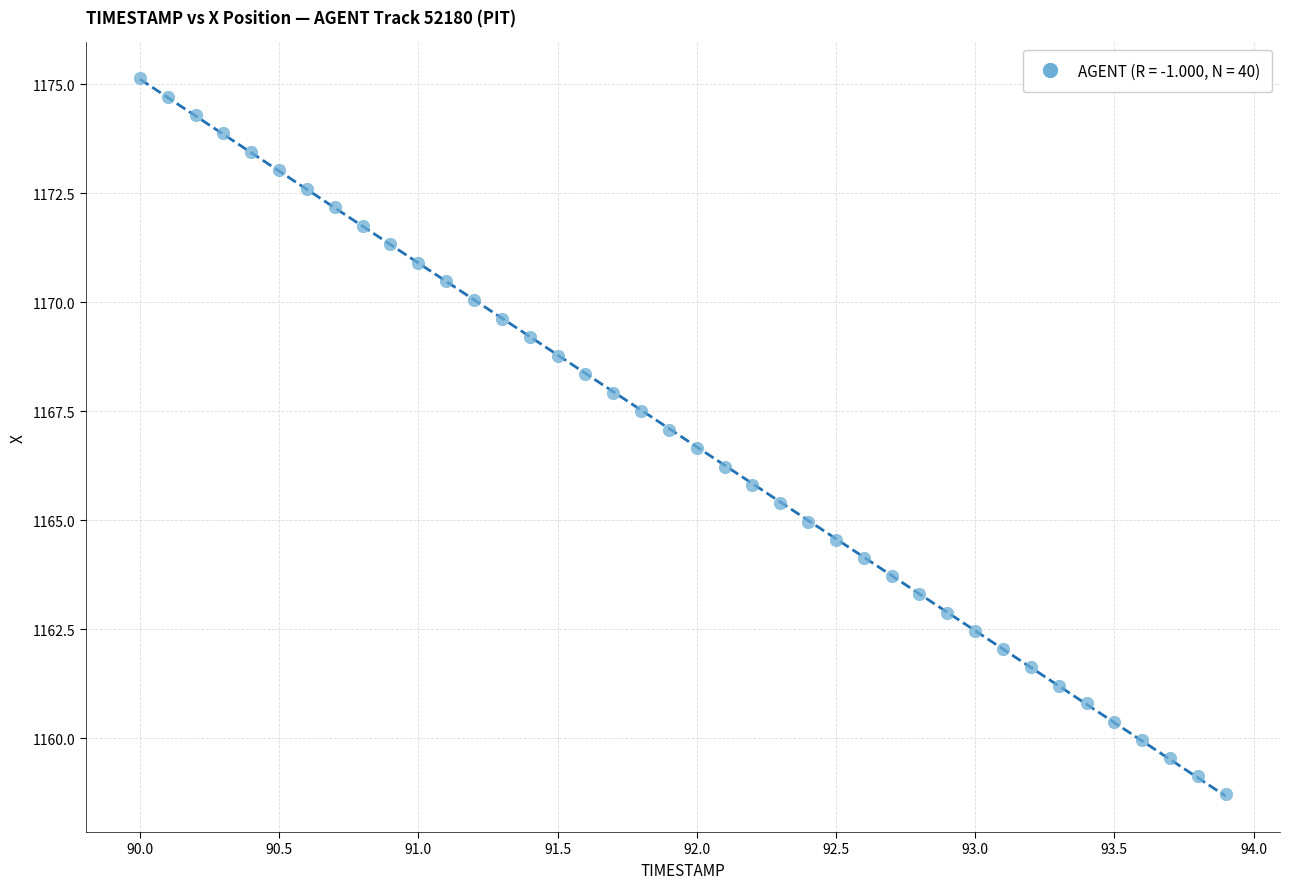

What is the range of Y values (max minus min)?

16.4